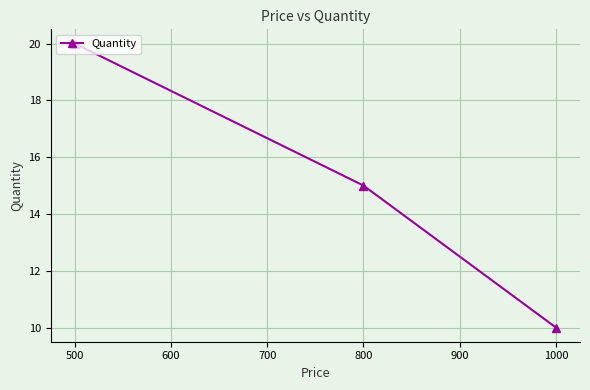

Count the values in the range 10 to 20.

3